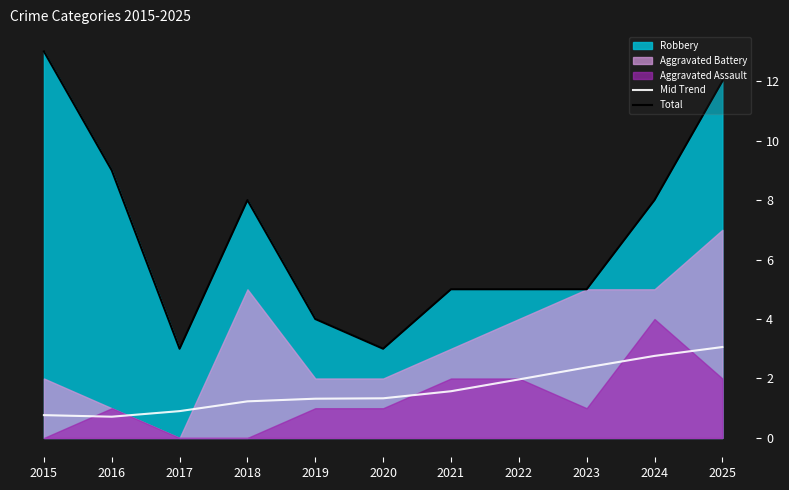

Is the value of Mid Trend at 2022 greater than the value of Total at 2018?

No